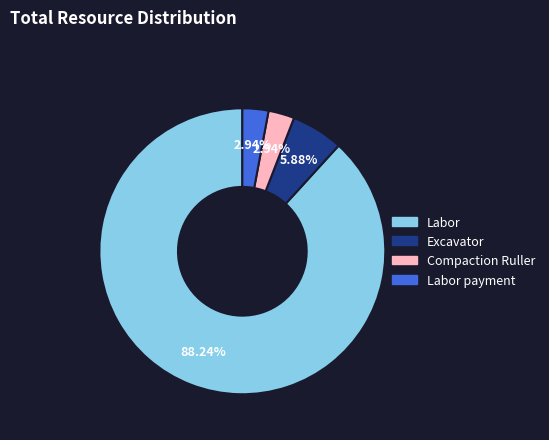

Is there any slice that represents more than half of the pie?

Yes